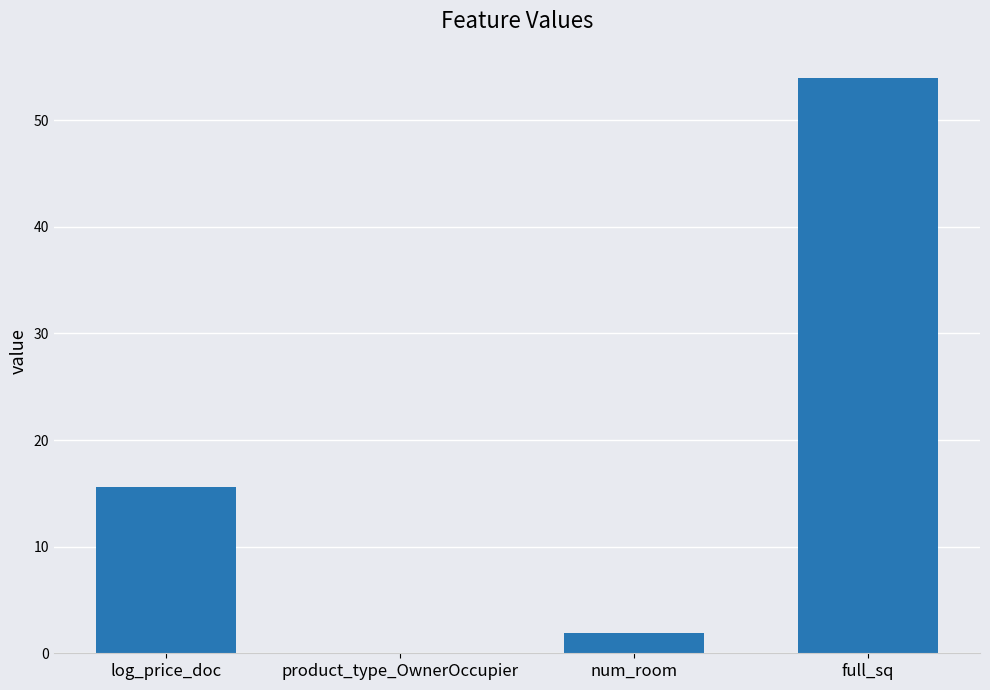

The chart shows a value of 33.9 at full_sq. True or false?

False